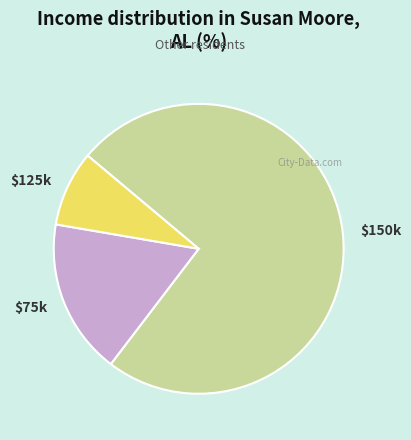

Is there any slice that represents more than half of the pie?

Yes